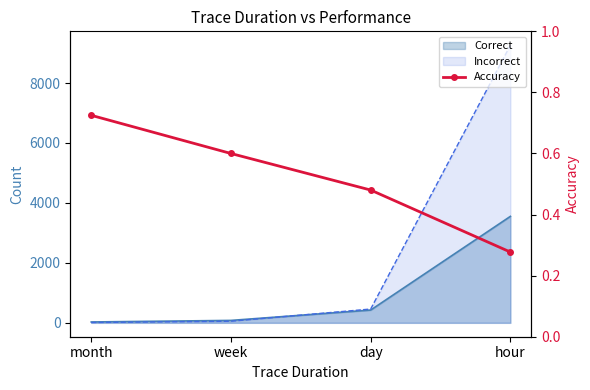

What is the difference between the maximum and minimum values?

0.4